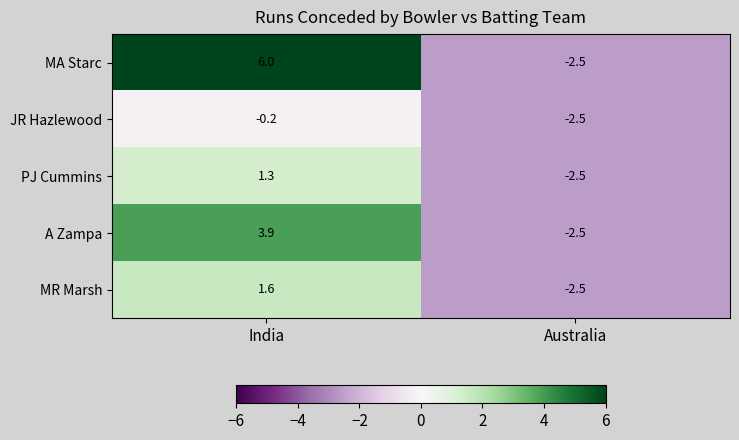

The A Zampa series shows -2.5 at Australia. True or false?

True